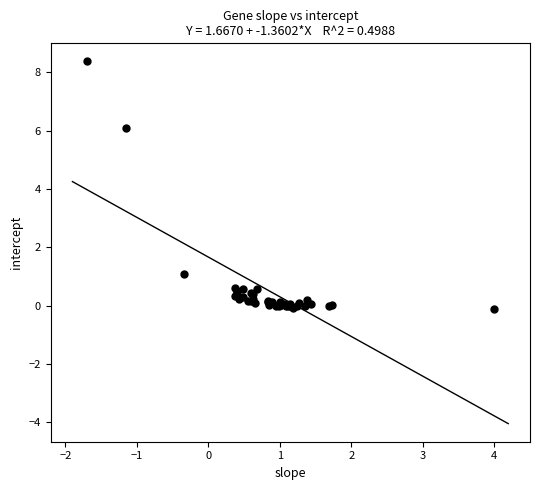

What Y value in the scatter plot is closest to 4?

6.1